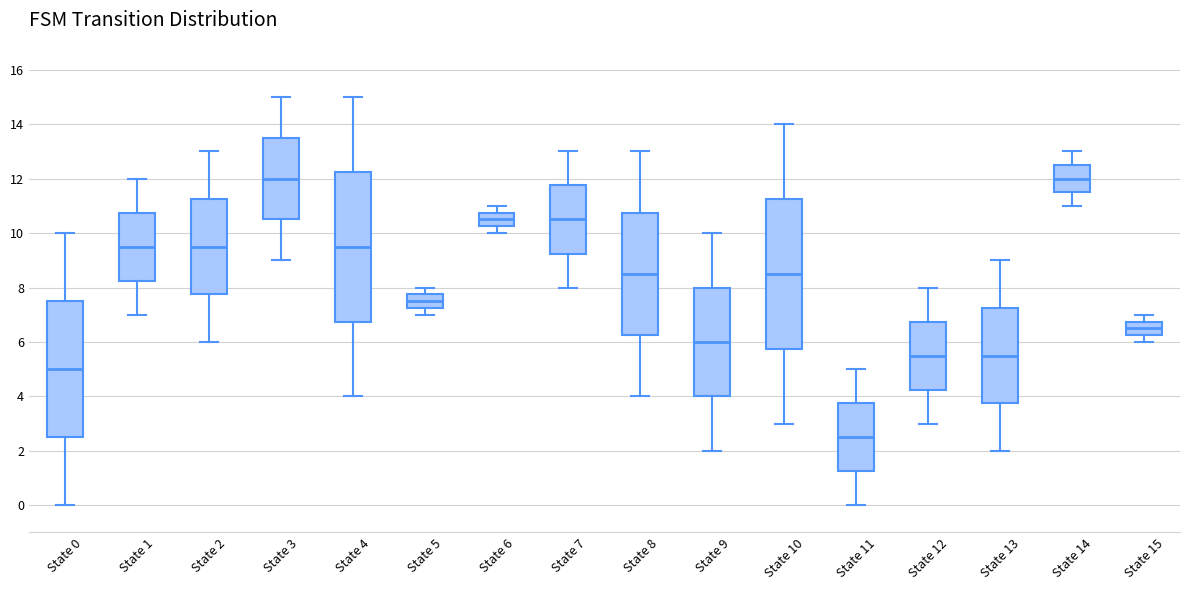

Reading left to right, transcribe this box plot: for each box, give where its median line is, the range the box spans, and where its two whiskers end, as read against the y-axis. The values are not printed on the chart, so give them approximately, as read against the axis.

State 0: median 5.0, box 2.6 to 7.6, whiskers 0.0 to 10.0
State 1: median 9.6, box 8.2 to 10.8, whiskers 7.0 to 12.0
State 2: median 9.6, box 7.8 to 11.2, whiskers 6.0 to 13.0
State 3: median 12.0, box 10.6 to 13.6, whiskers 9.0 to 15.0
State 4: median 9.6, box 6.8 to 12.2, whiskers 4.0 to 15.0
State 5: median 7.6, box 7.2 to 7.8, whiskers 7.0 to 8.0
State 6: median 10.6, box 10.2 to 10.8, whiskers 10.0 to 11.0
State 7: median 10.6, box 9.2 to 11.8, whiskers 8.0 to 13.0
State 8: median 8.6, box 6.2 to 10.8, whiskers 4.0 to 13.0
State 9: median 6.0, box 4.0 to 8.0, whiskers 2.0 to 10.0
State 10: median 8.6, box 5.8 to 11.2, whiskers 3.0 to 14.0
State 11: median 2.6, box 1.2 to 3.8, whiskers 0.0 to 5.0
State 12: median 5.6, box 4.2 to 6.8, whiskers 3.0 to 8.0
State 13: median 5.6, box 3.8 to 7.2, whiskers 2.0 to 9.0
State 14: median 12.0, box 11.6 to 12.6, whiskers 11.0 to 13.0
State 15: median 6.6, box 6.2 to 6.8, whiskers 6.0 to 7.0